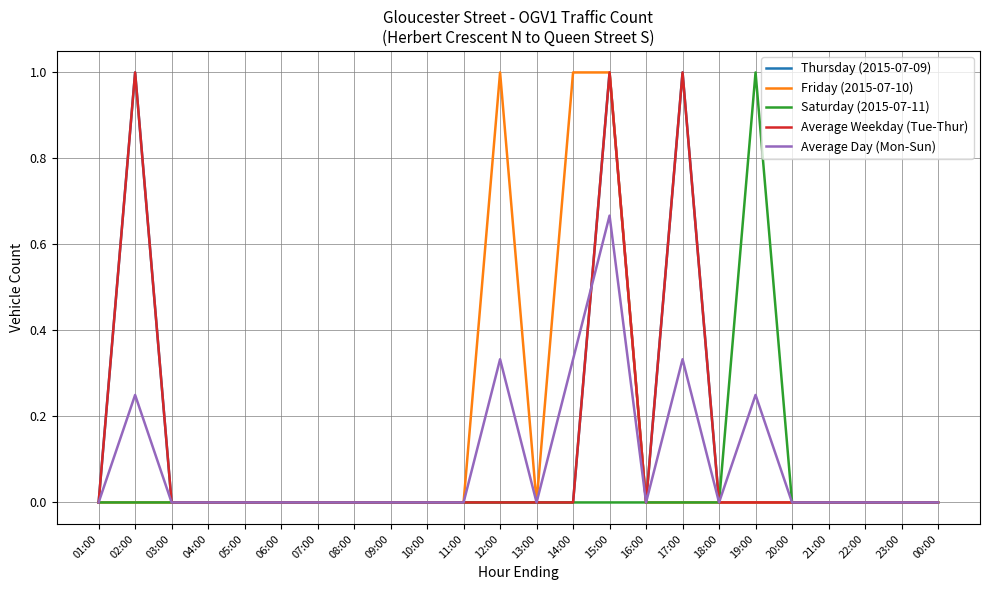

Reading right to left, transcribe all the data shown in this chart.

Thursday (2015-07-09): 0.0	0.0	0.0	0.0	0.0	0.0	0.0	1.0	0.0	1.0	0.0	0.0	0.0	0.0	0.0	0.0	0.0	0.0	0.0	0.0	0.0	0.0	1.0	0.0
Friday (2015-07-10): 0.0	0.0	0.0	0.0	0.0	0.0	0.0	0.0	0.0	1.0	1.0	0.0	1.0	0.0	0.0	0.0	0.0	0.0	0.0	0.0	0.0	0.0	0.0	0.0
Saturday (2015-07-11): 0.0	0.0	0.0	0.0	0.0	1.0	0.0	0.0	0.0	0.0	0.0	0.0	0.0	0.0	0.0	0.0	0.0	0.0	0.0	0.0	0.0	0.0	0.0	0.0
Average Weekday (Tue-Thur): 0.0	0.0	0.0	0.0	0.0	0.0	0.0	1.0	0.0	1.0	0.0	0.0	0.0	0.0	0.0	0.0	0.0	0.0	0.0	0.0	0.0	0.0	1.0	0.0
Average Day (Mon-Sun): 0.0	0.0	0.0	0.0	0.0	0.2	0.0	0.3	0.0	0.7	0.3	0.0	0.3	0.0	0.0	0.0	0.0	0.0	0.0	0.0	0.0	0.0	0.2	0.0